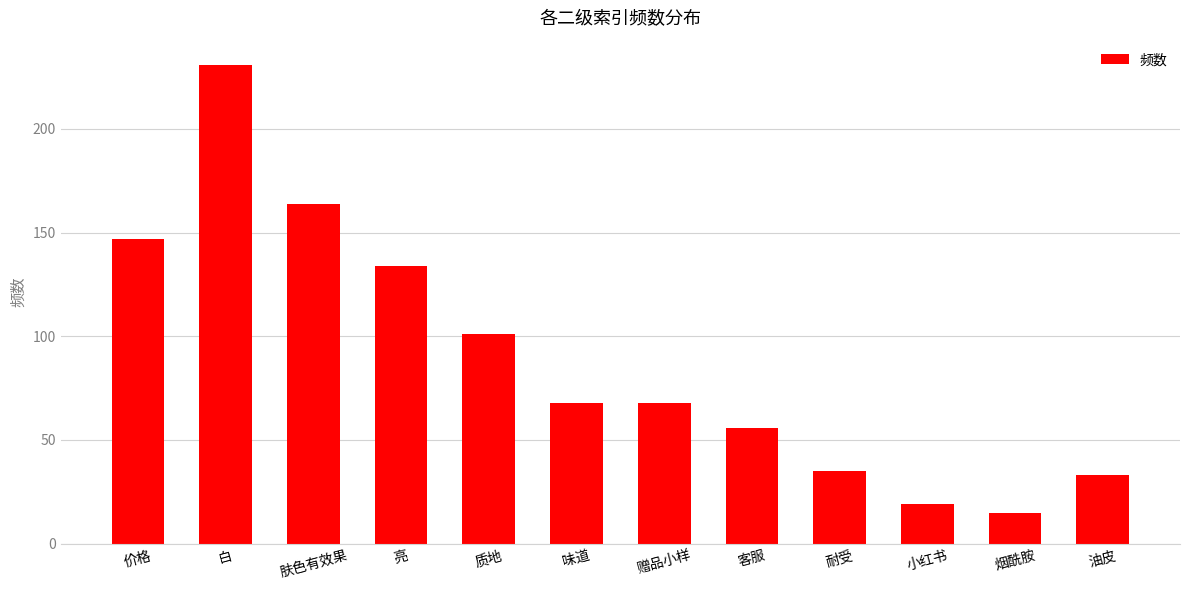

What is the ratio of the value at 亮 to the value at 烟酰胺?

8.9